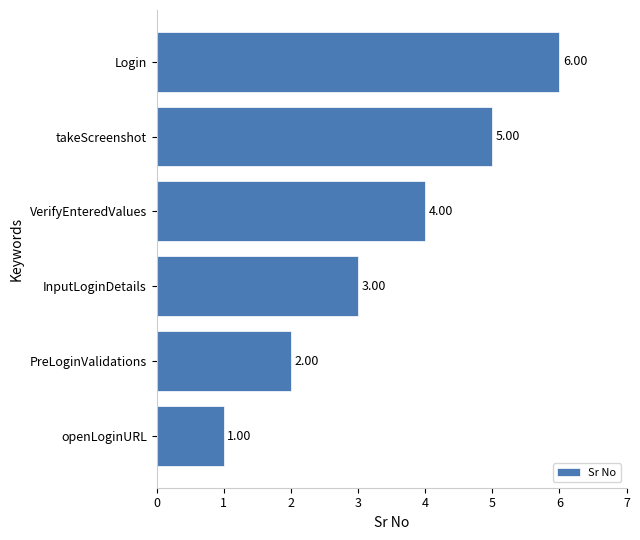

List the labels in order of value, largest first.

Login, takeScreenshot, VerifyEnteredValues, InputLoginDetails, PreLoginValidations, openLoginURL